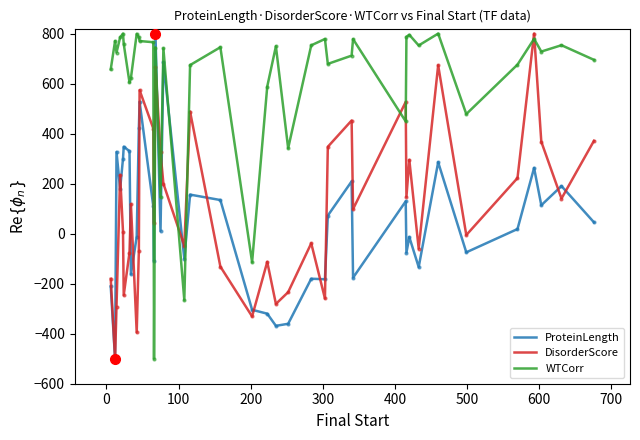

True or false: DisorderScore and WTCorr intersect in this chart.

True